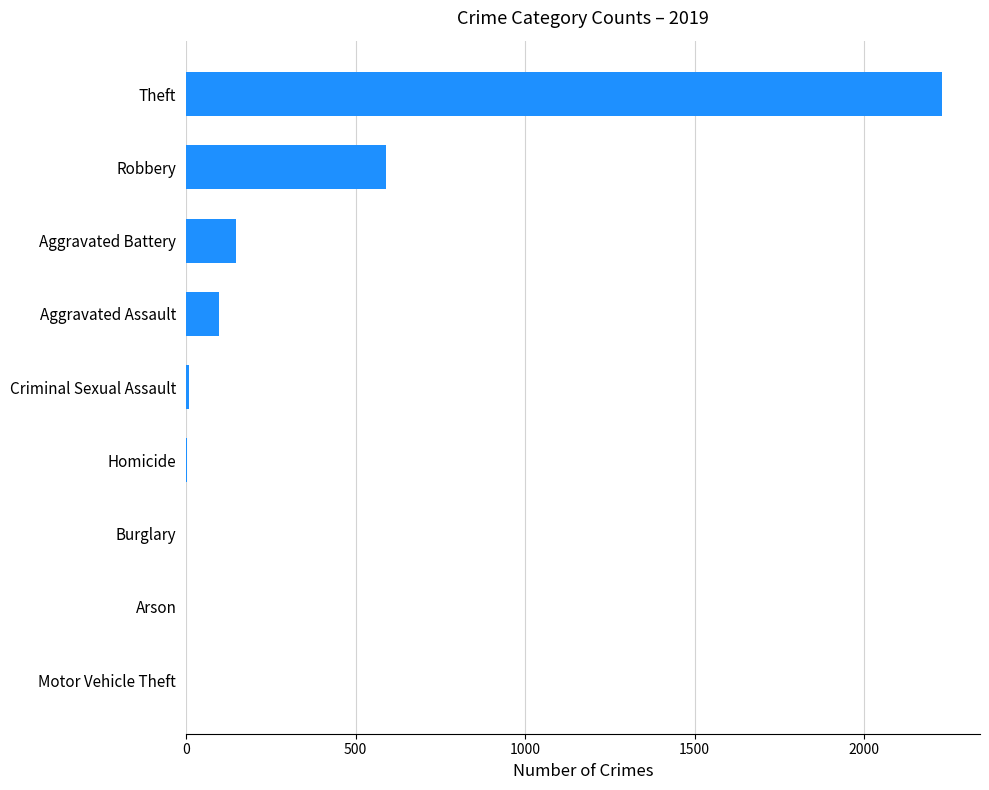

What is the greatest value displayed?

2230